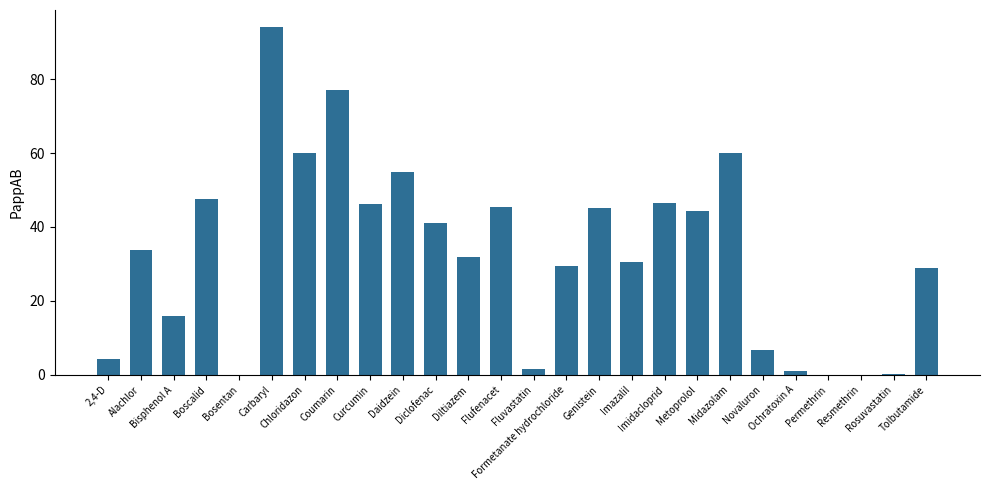

Are the bars horizontal?

No